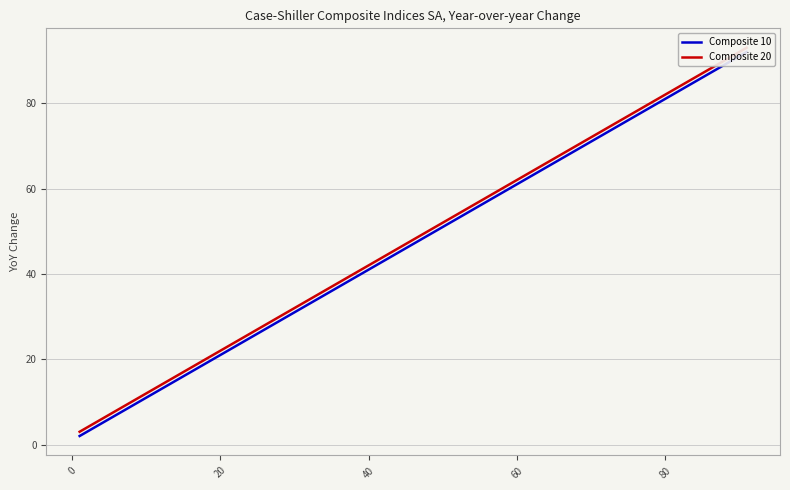

The value of Composite 10 at 20 is 22. True or false?

True